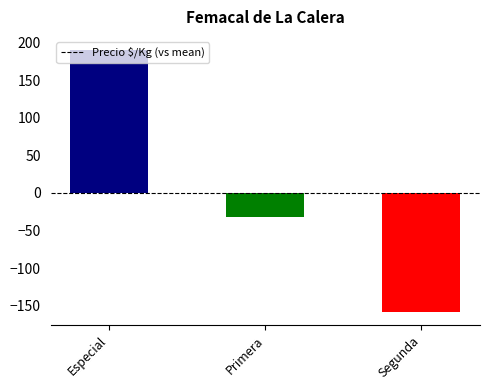

Reading right to left, what are all the values shown in this chart?

Segunda=-158	Primera=-32	Especial=190